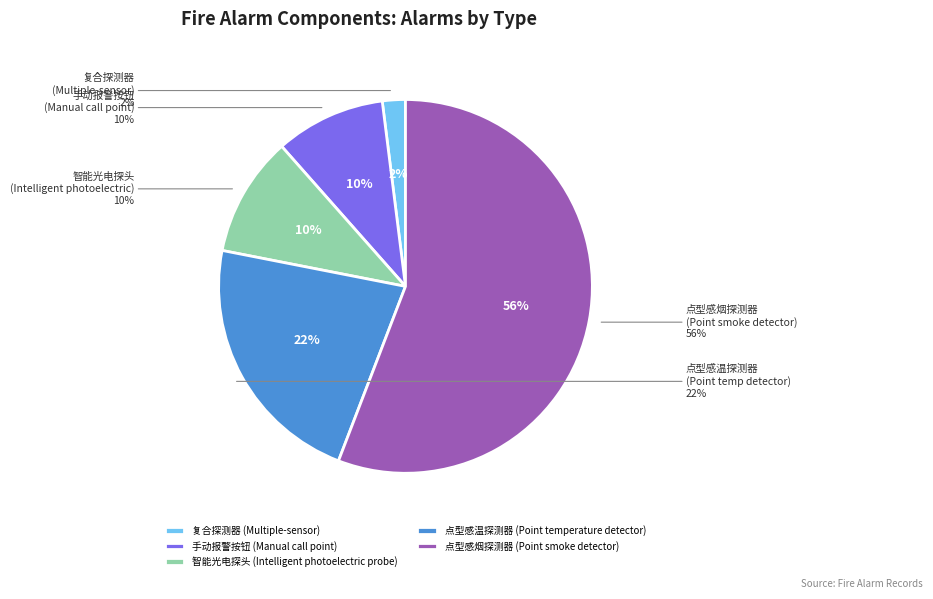

What is the largest slice in the pie chart?

点型感烟探测器 (Point smoke detector)